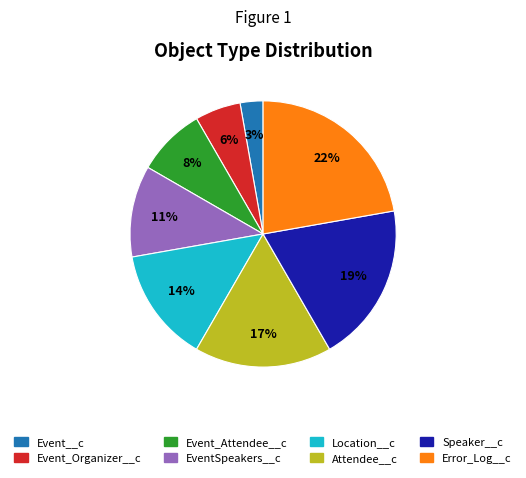

Which has a higher value, Attendee__c or Error_Log__c?

Error_Log__c